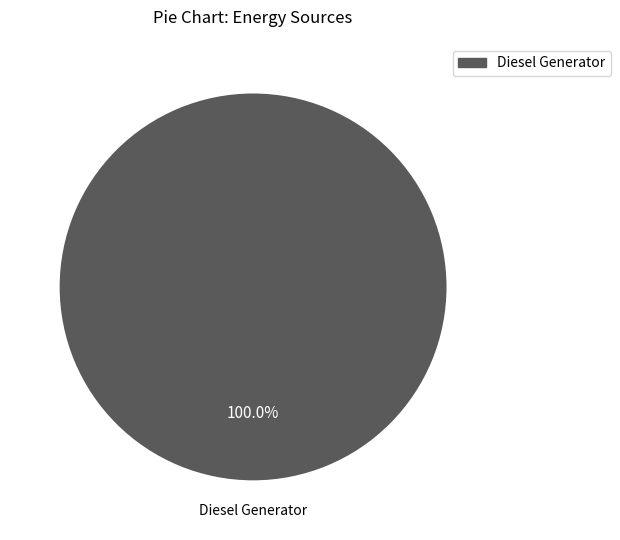

Count the number of slices in the pie.

1